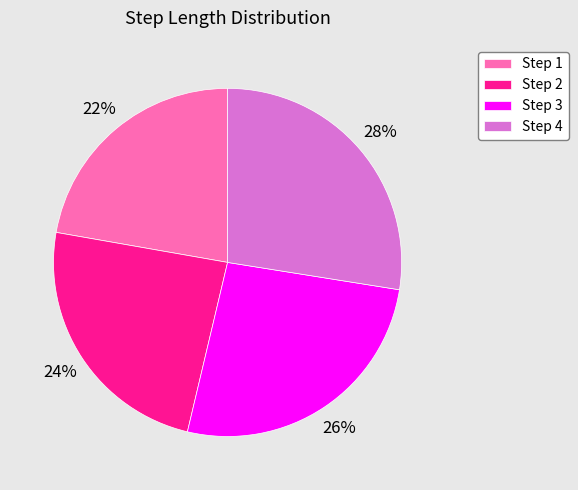

Do Step 4 and Step 2 together represent more than half of the pie?

Yes